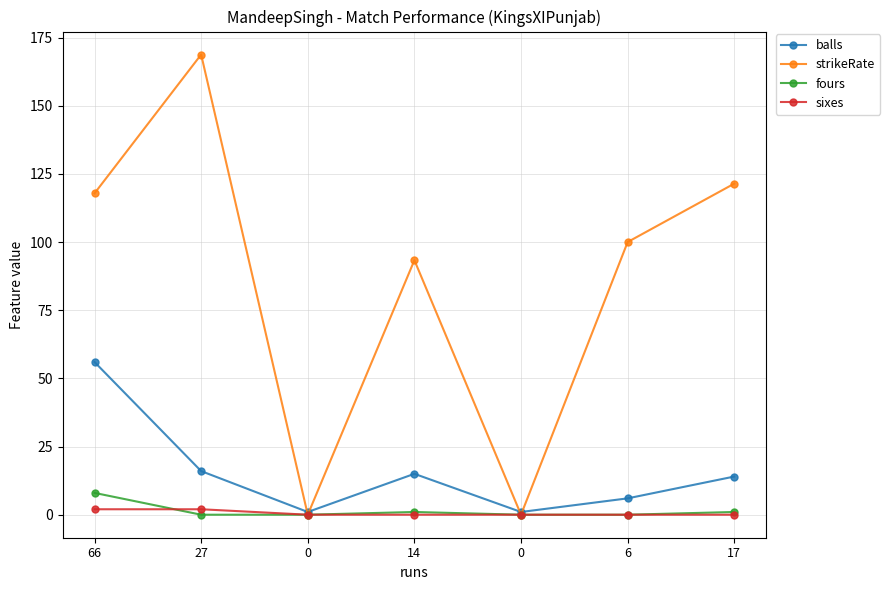

Between 27 and 17, which series saw the biggest shift?

strikeRate